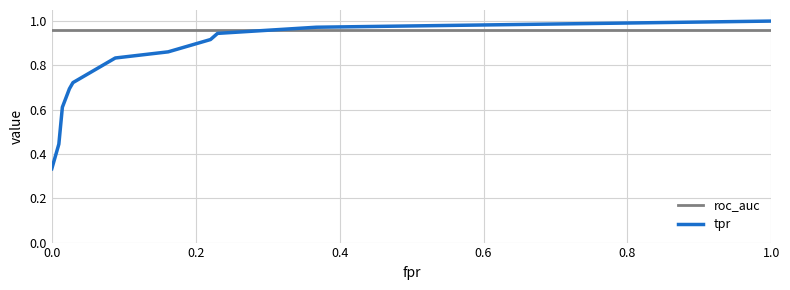

Which series ends up on top after the final intersection of tpr and roc_auc?

tpr